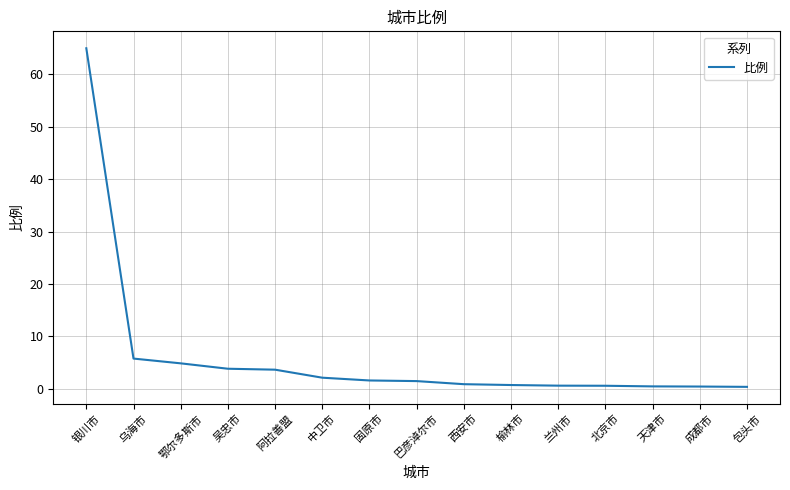

What is the change in value from 兰州市 to 包头市?

-0.2